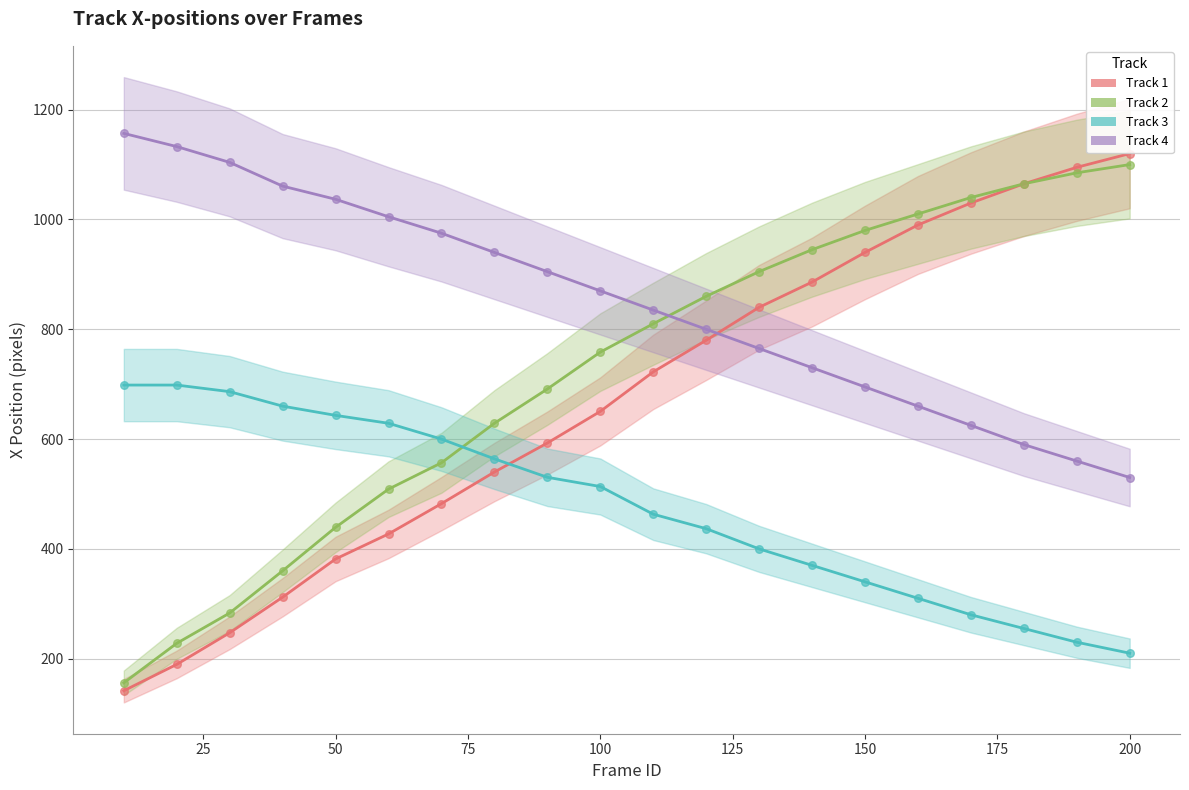

Which series has the largest total across all categories?

track_4_x